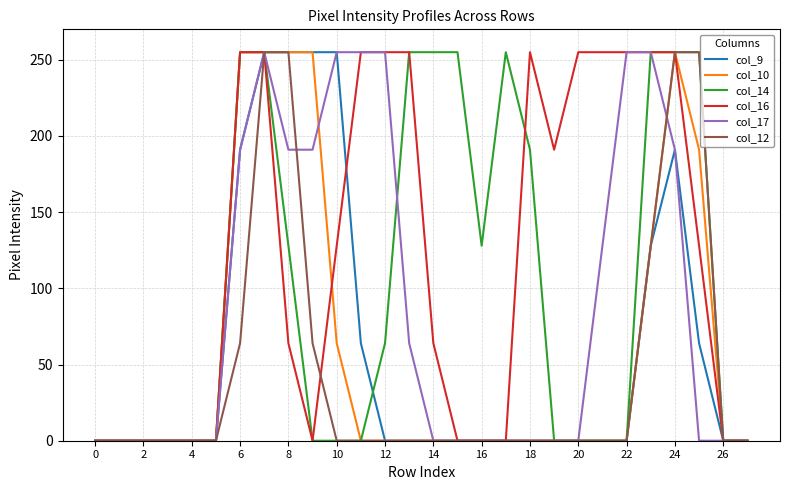

What is the maximum value for col_16?

255